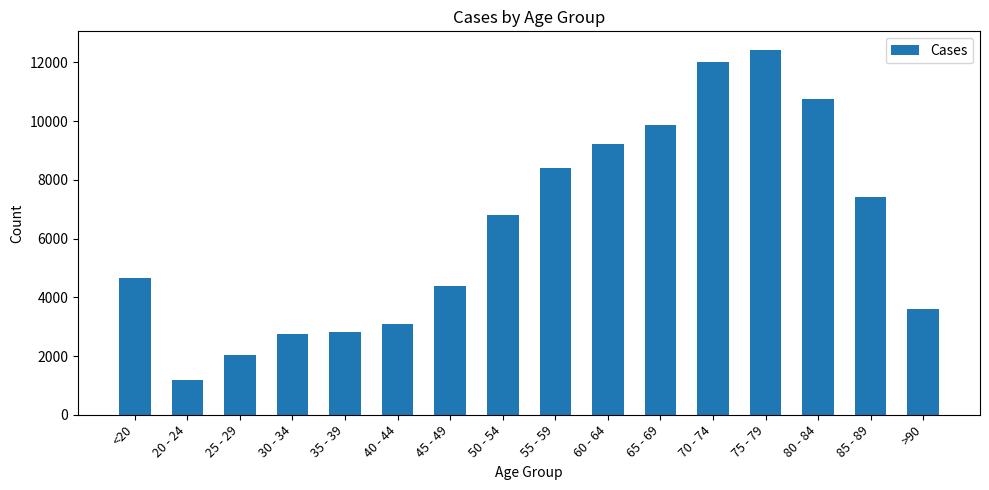

What value does the data have at <20, to the nearest 100?

4600